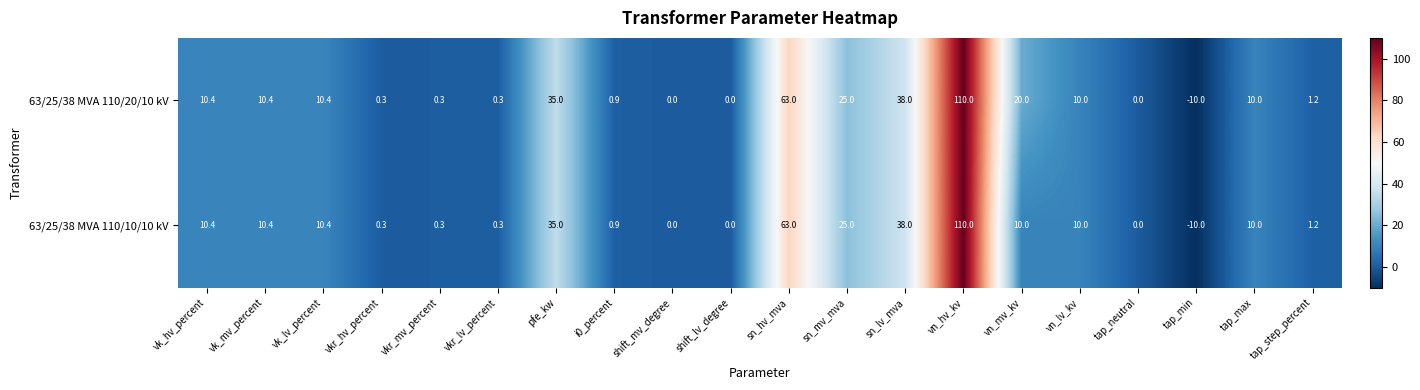

How many data points in 63/25/38 MVA 110/10/10 kV are less than 10?

9